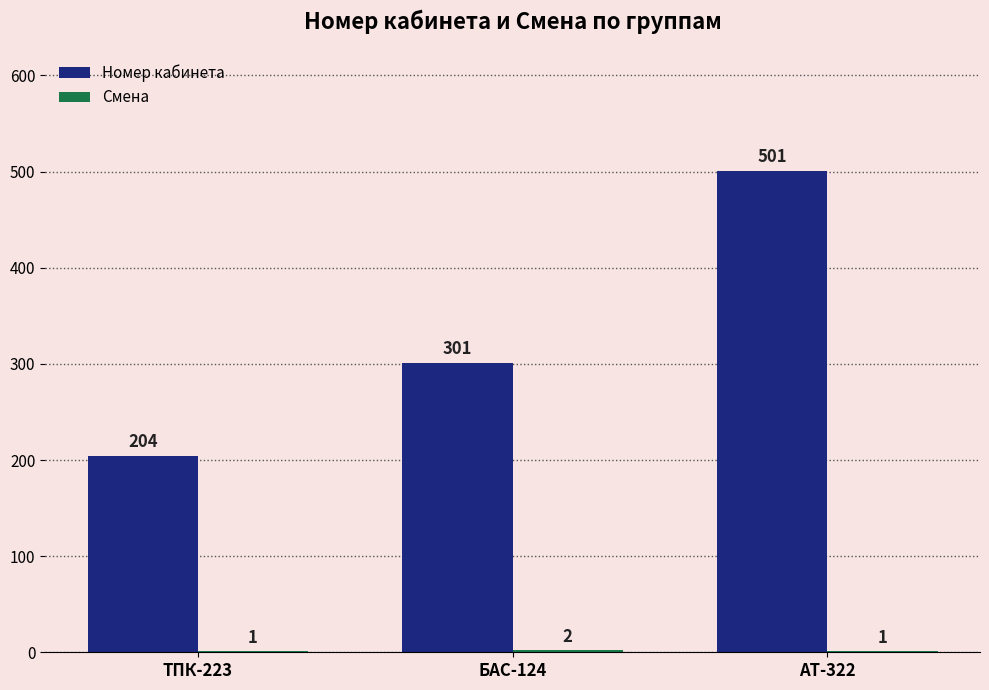

Where is Номер кабинета nearest to the value 352?

БАС-124